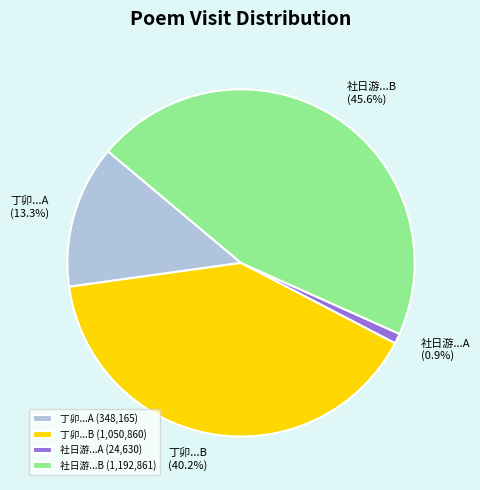

Is there a majority slice in this chart?

No